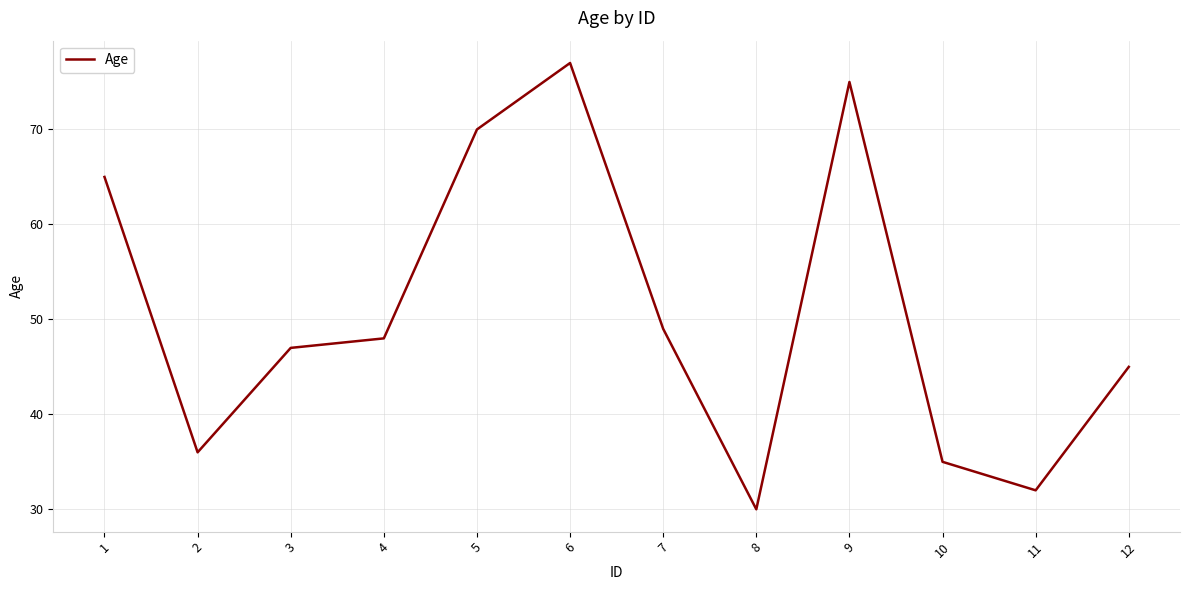

What is the difference between the values at 5 and 8?

40